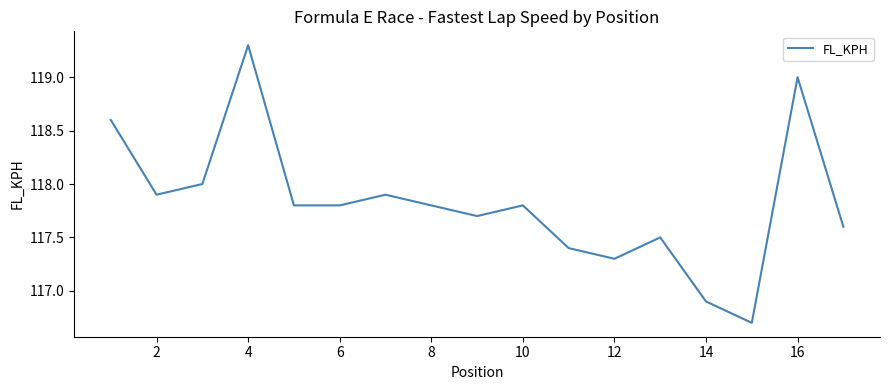

What is the minimum value shown in the chart?

116.7